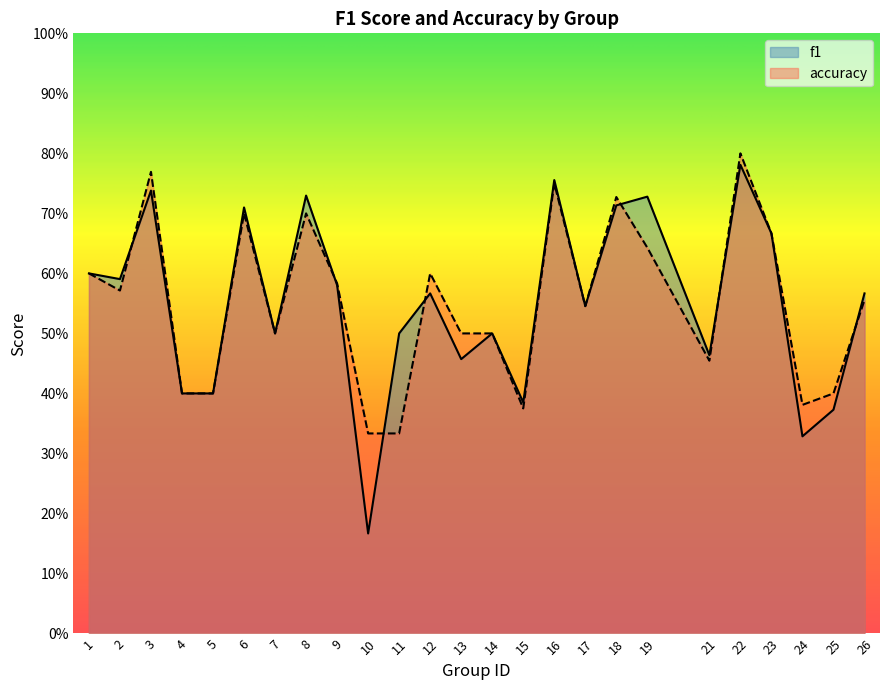

Where is the first local maximum for f1?

3